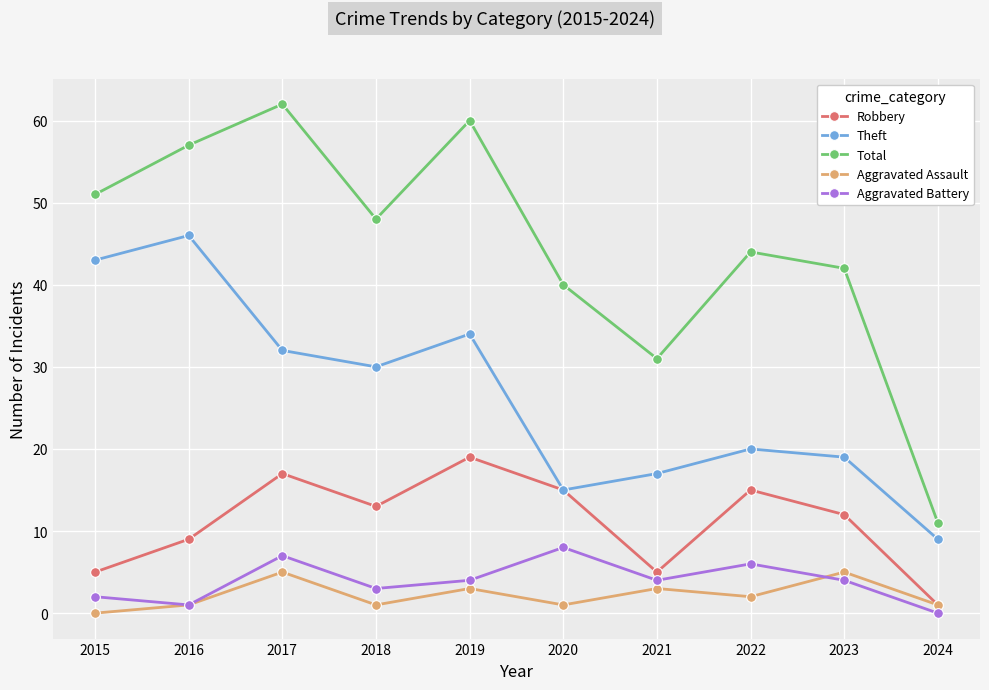

What is the sum of the Aggravated Battery values at 2023 and 2021?

8